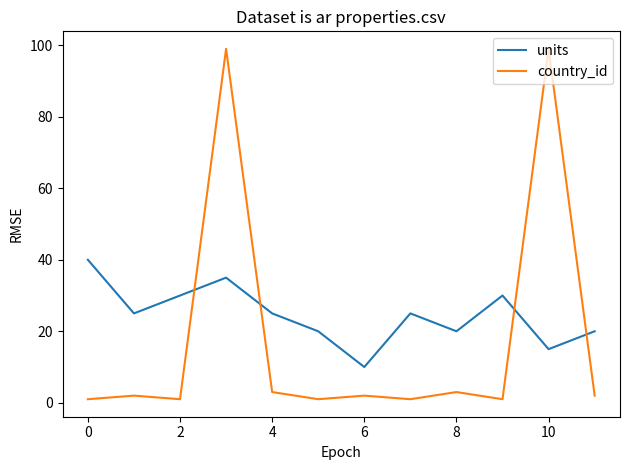

How many units values are between 20 and 30?

8